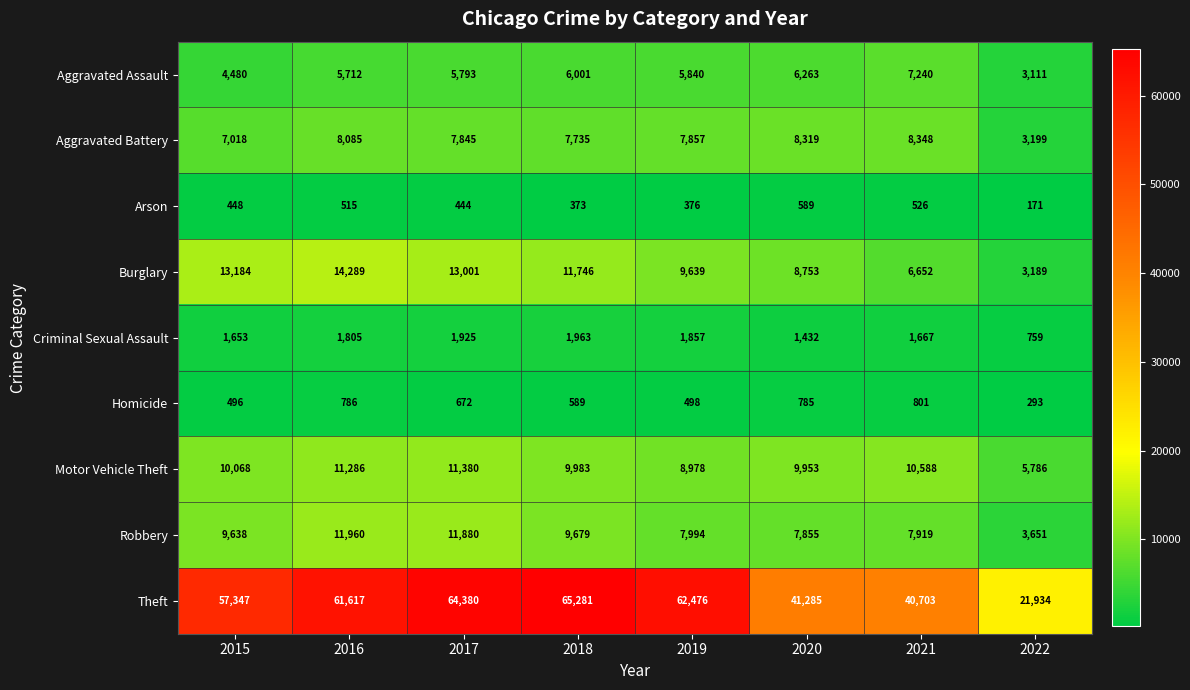

What is the difference between the second highest and minimum values in the Robbery series?

8229